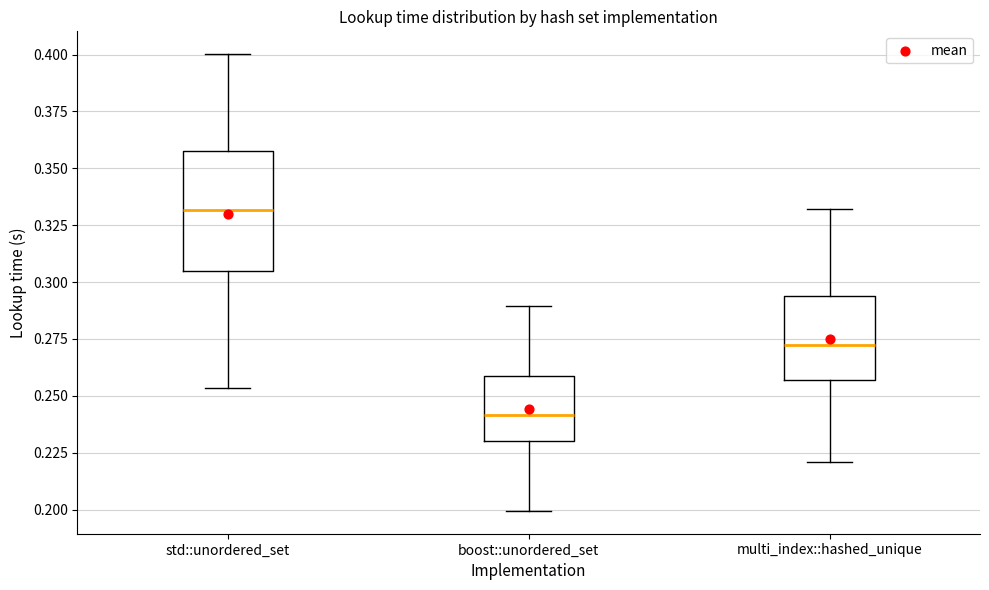

Comparing the boxes themselves (not the whiskers), which one is the tallest?

std::unordered_set